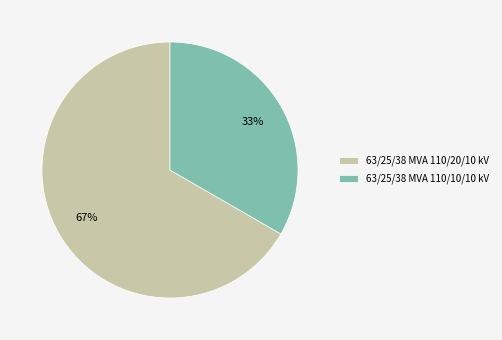

To the nearest percent, what is the combined percentage of 63/25/38 MVA 110/10/10 kV and 63/25/38 MVA 110/20/10 kV?

100%